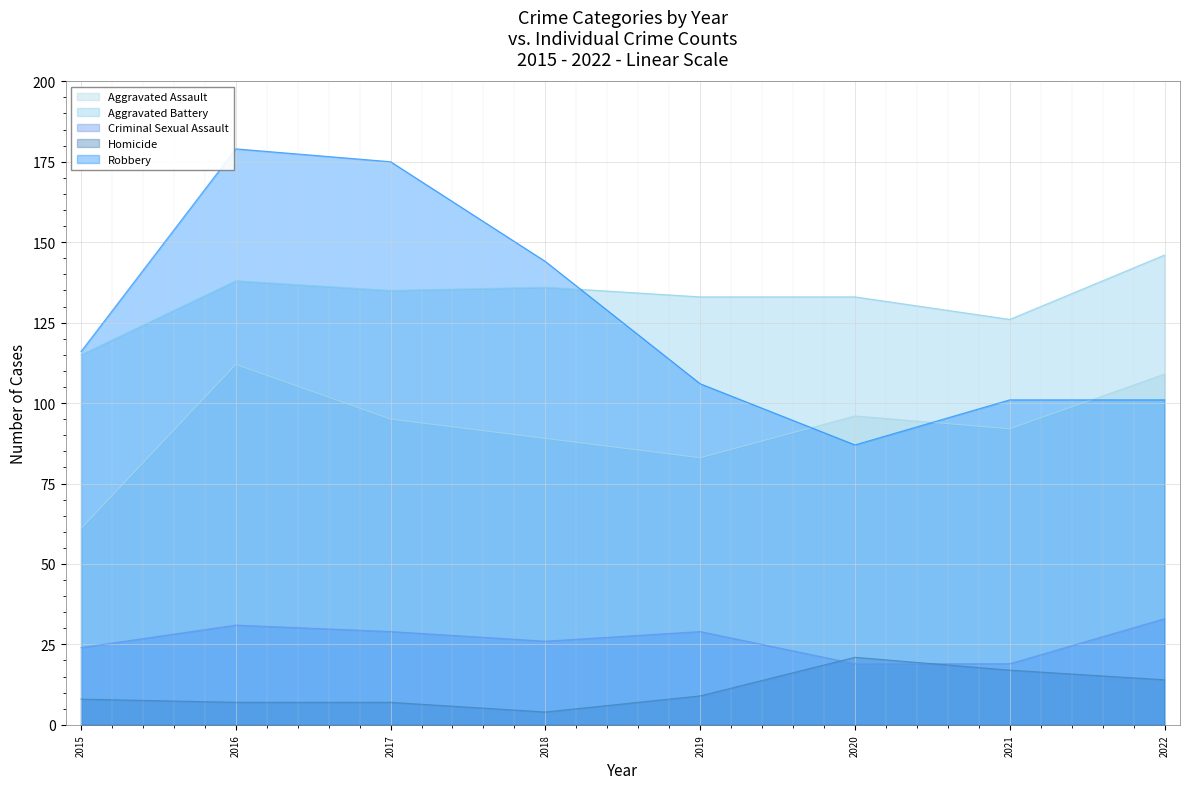

True or false: Robbery and Criminal Sexual Assault intersect in this chart.

False